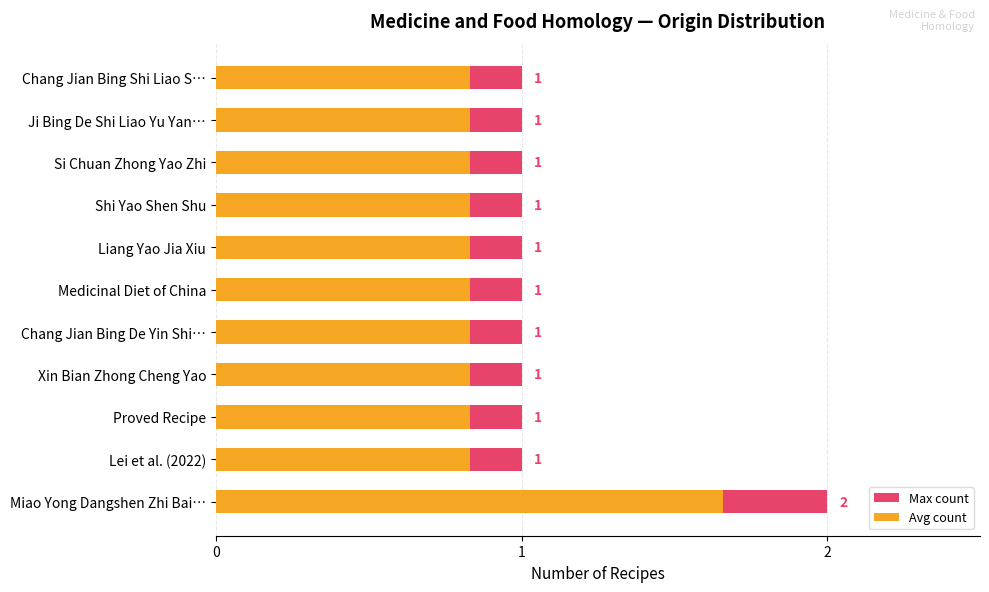

Is the value of Max count at Liang Yao Jia Xiu greater than the value of Avg count at Ji Bing De Shi Liao Yu Yan…?

Yes